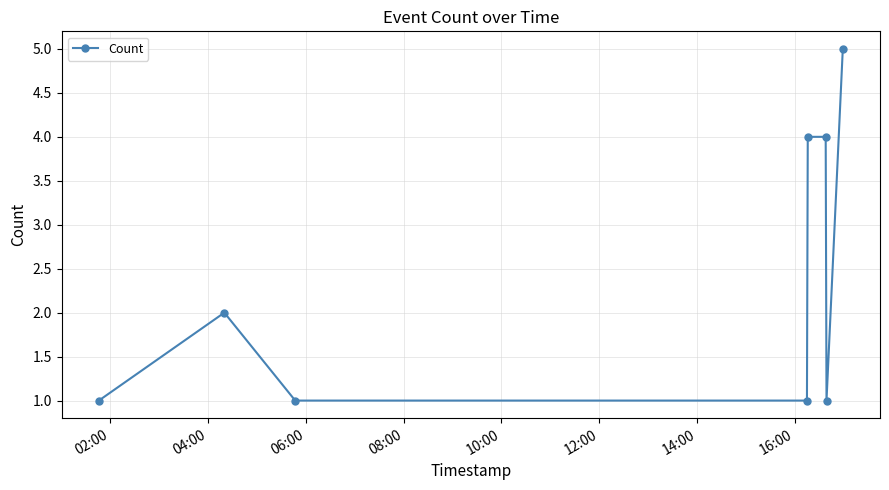

What is the sum of all values?

19